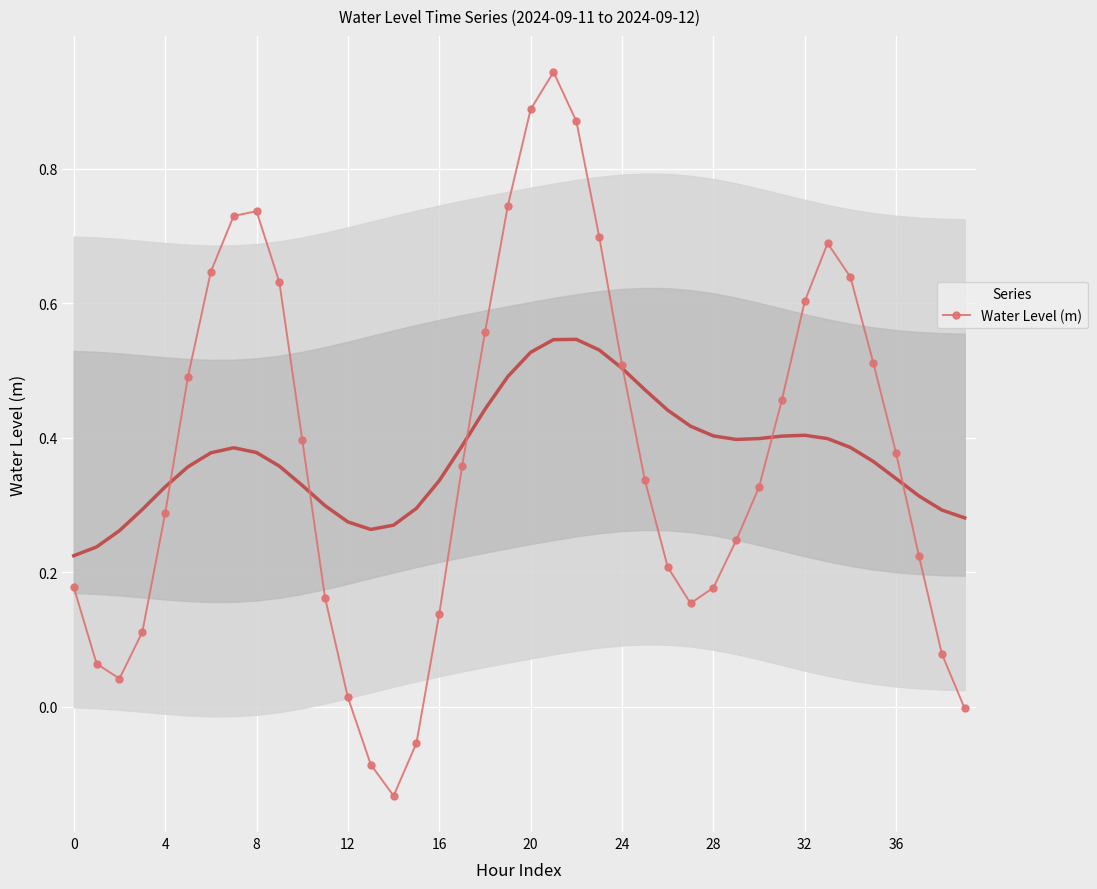

Which category has the highest value across all series?

21